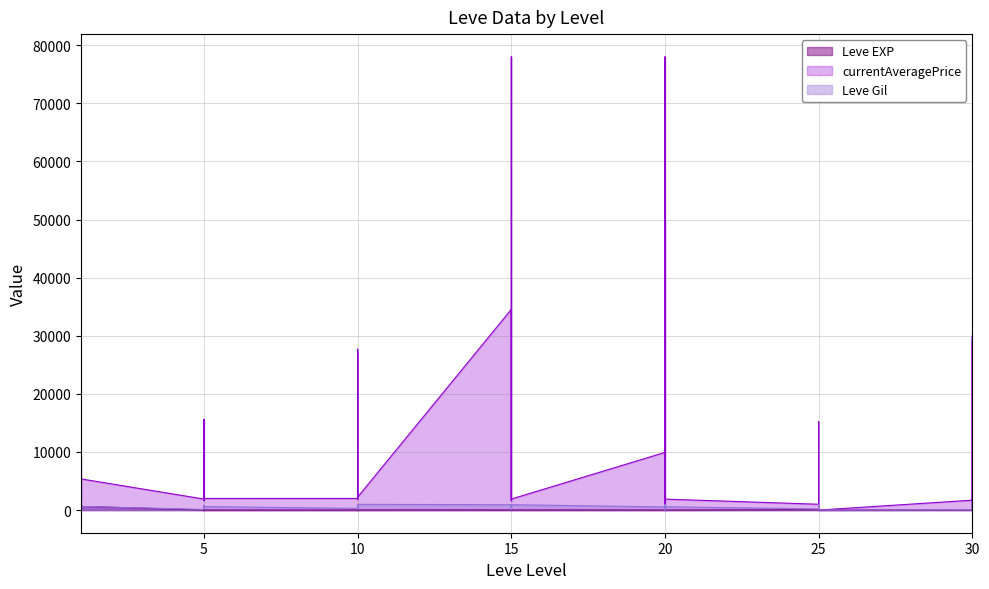

True or false: currentAveragePrice has more than 1 interior local peaks.

True